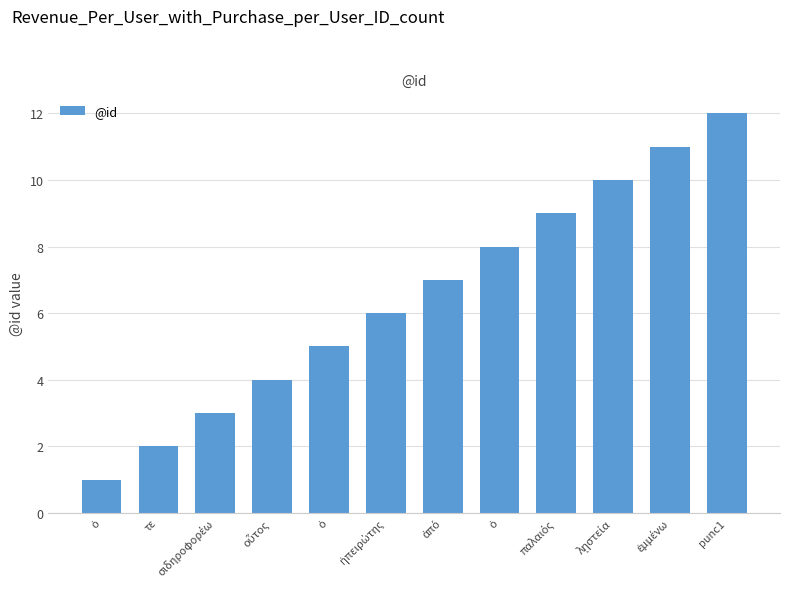

True or false: the data shows 4 at οὗτος.

True